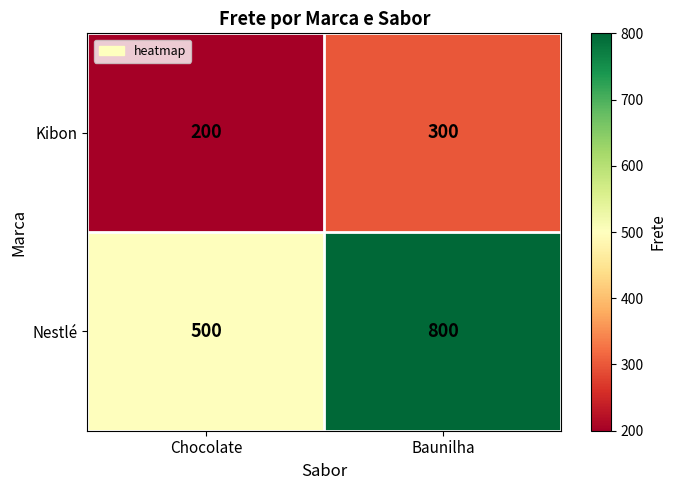

At which category does the chart reach its minimum across all series?

Chocolate